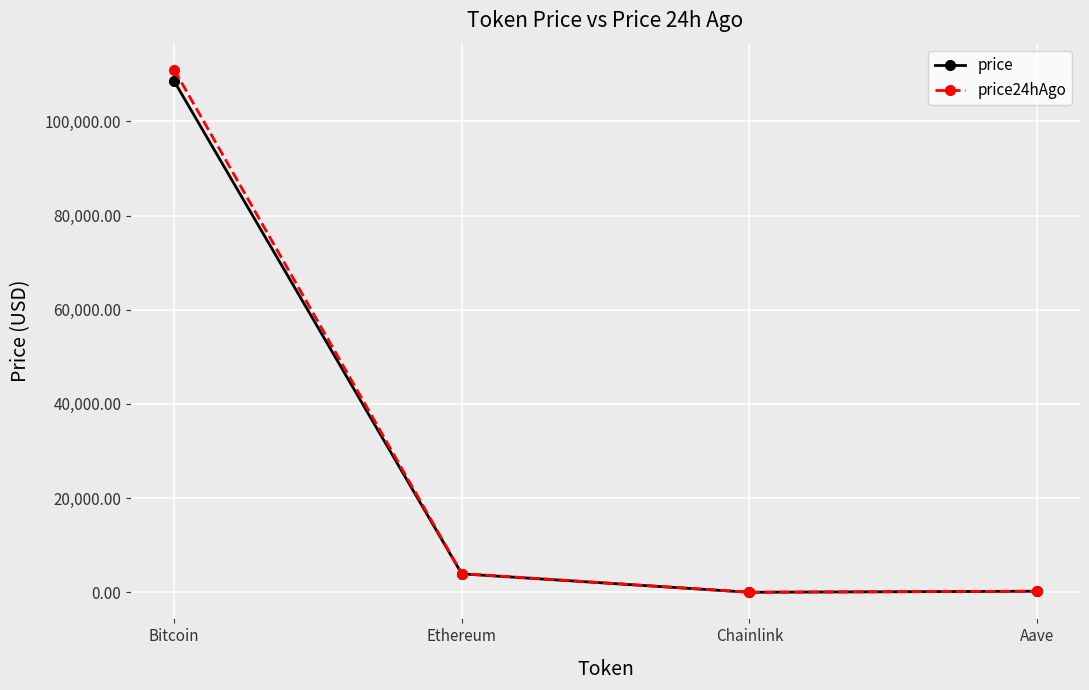

At which category is the sum across all series the highest?

Bitcoin